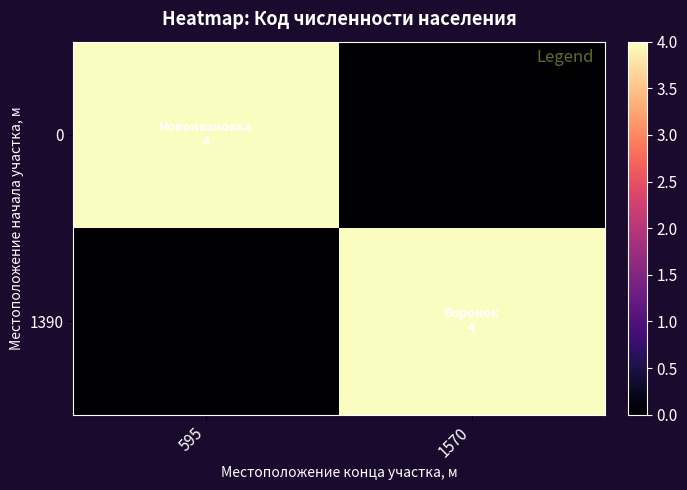

Reading right to left, list all the values displayed in this chart.

0: 1570=0	595=4
1390: 1570=4	595=0